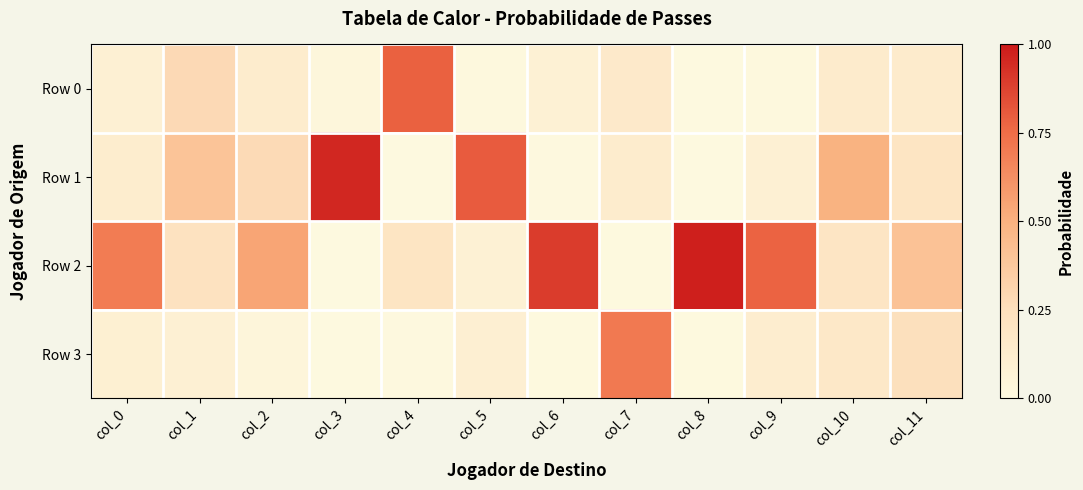

Rank the series at col_1 from highest to lowest value.

Row 1, Row 0, Row 2, Row 3